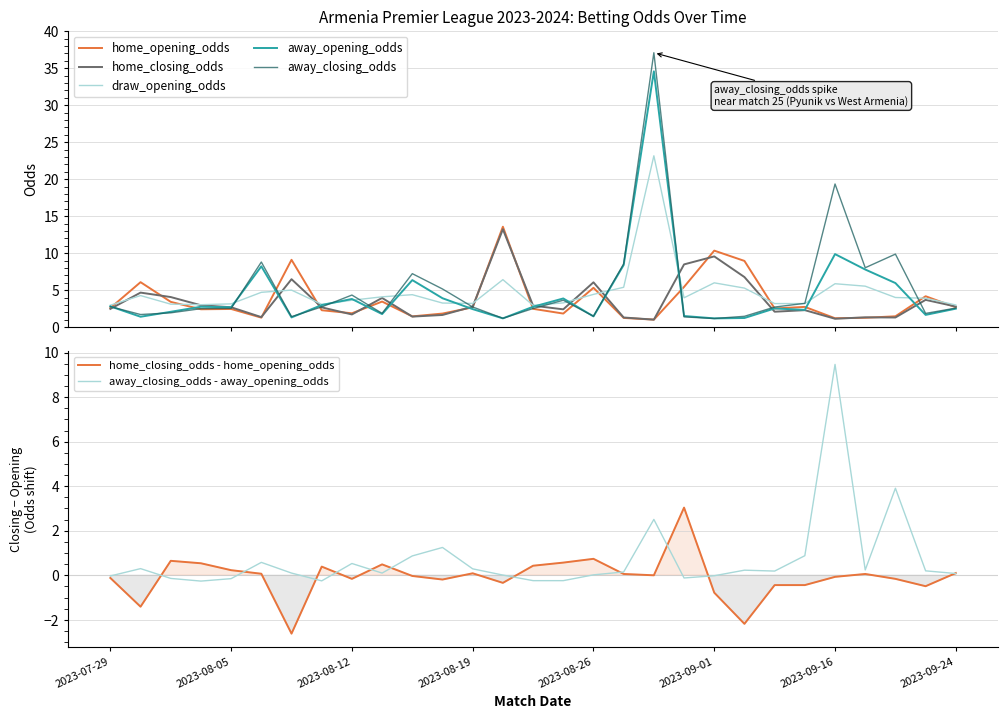

At how many categories does at least one series exceed 35?

1